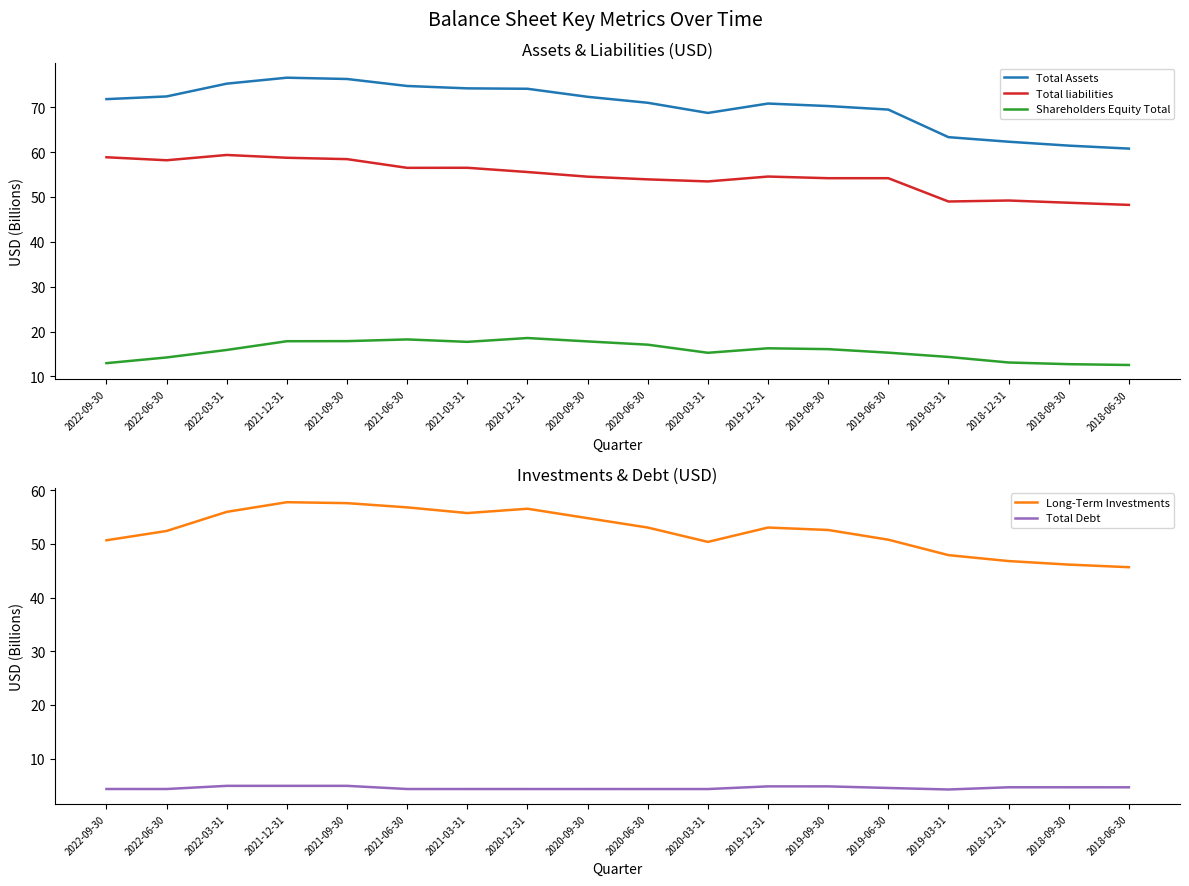

How many distinct data groups are displayed?

5